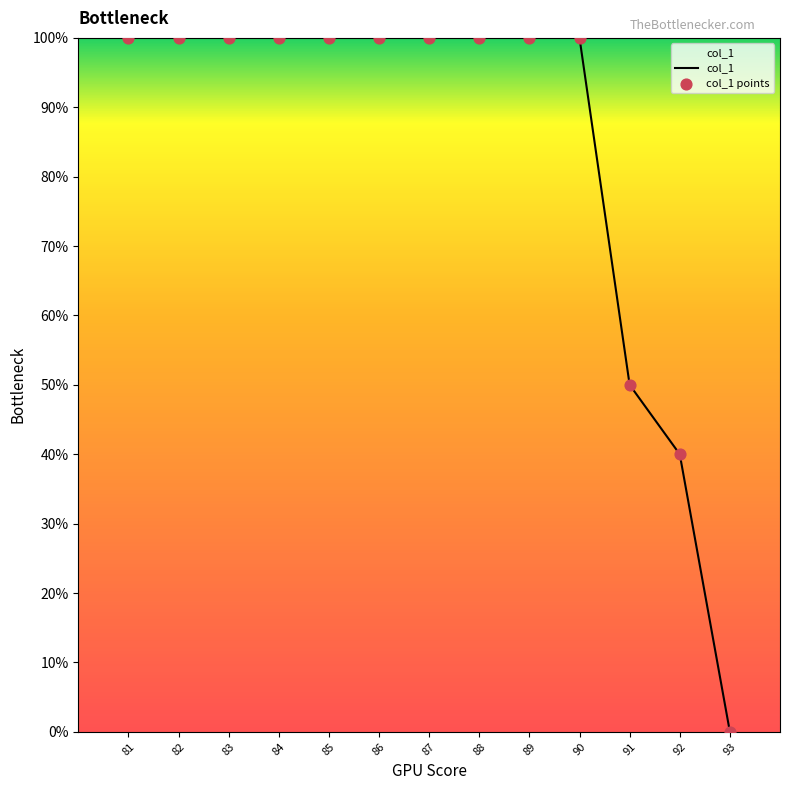

Approximately how many times larger is the value at 92 compared to 91?

0.8